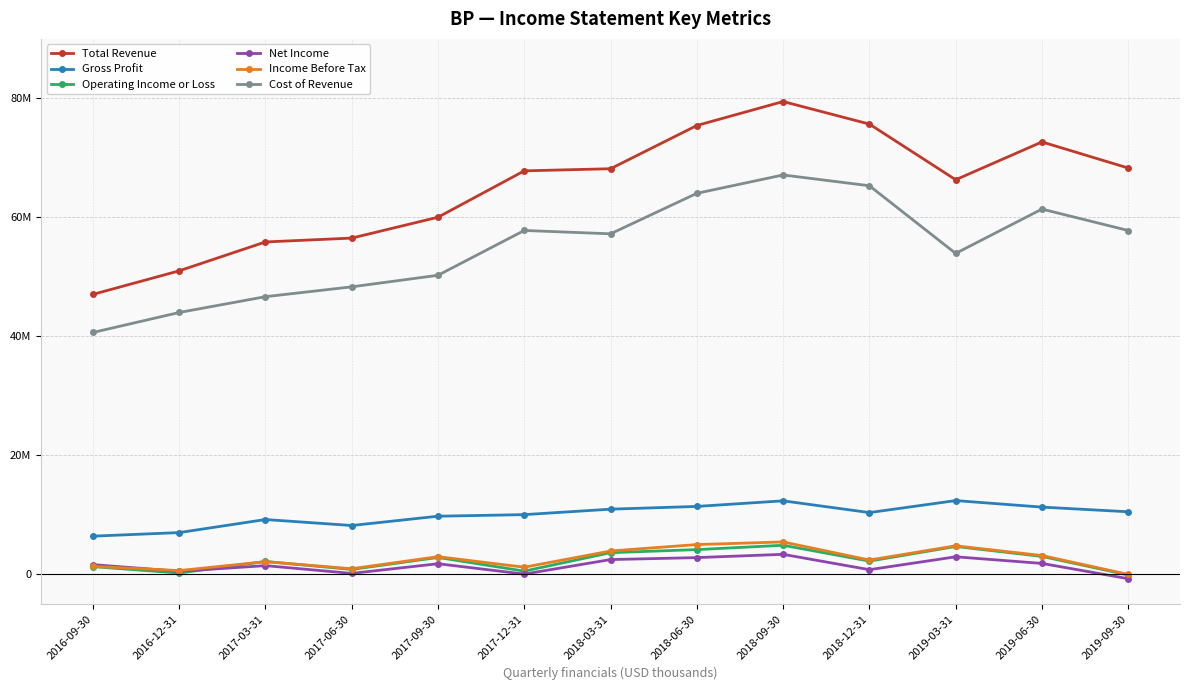

Rank the categories by Gross Profit value from highest to lowest.

2019-03-31, 2018-09-30, 2018-06-30, 2019-06-30, 2018-03-31, 2019-09-30, 2018-12-31, 2017-12-31, 2017-09-30, 2017-03-31, 2017-06-30, 2016-12-31, 2016-09-30